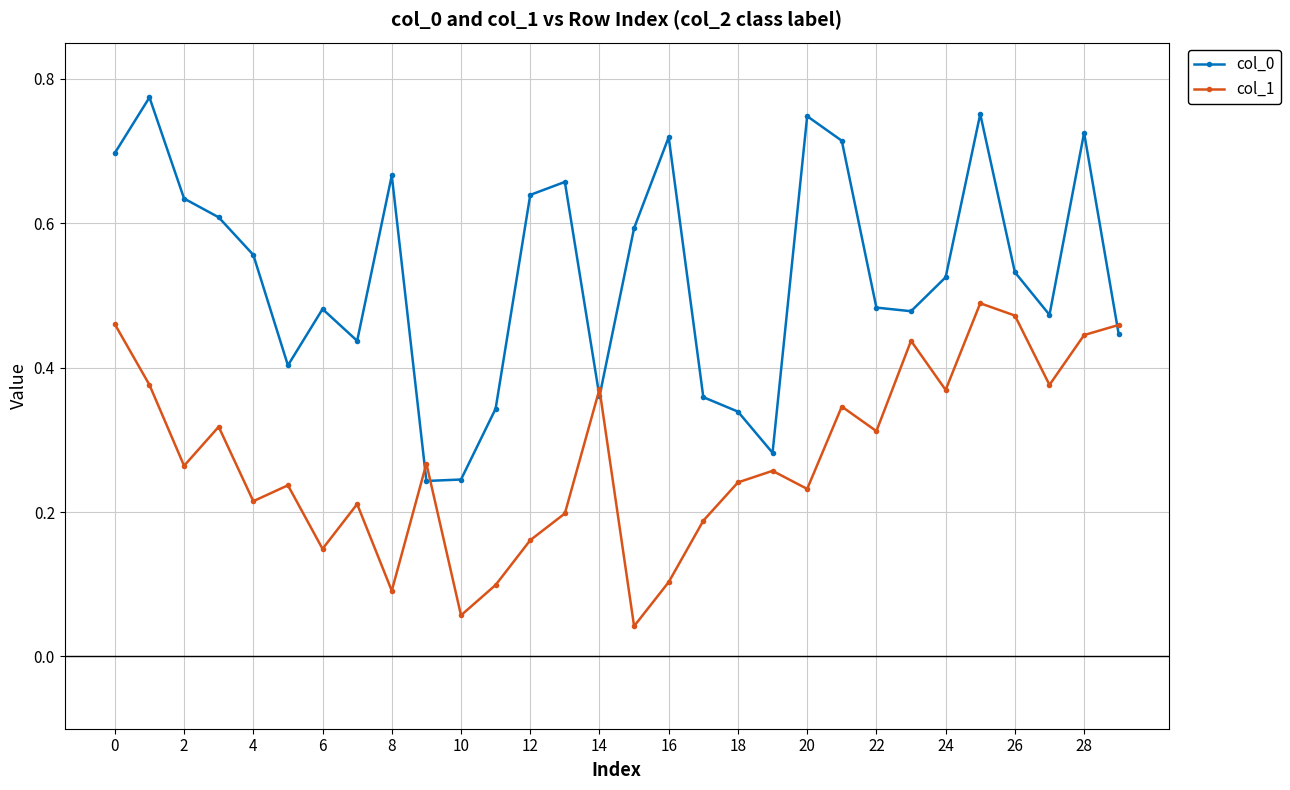

How many interior local peaks does the col_1 series have?

9